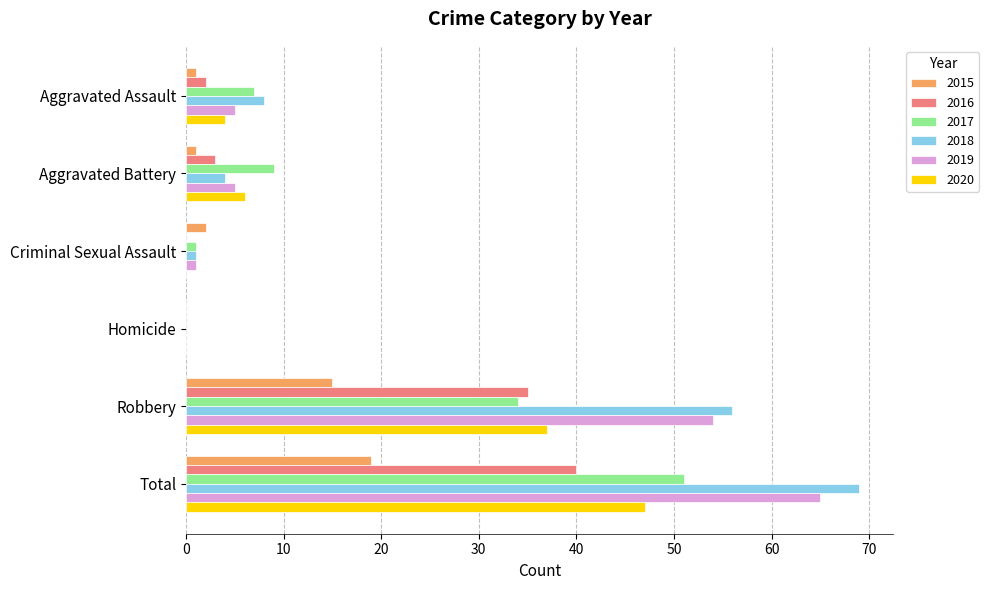

True or false: 2018 has a value of 69 at Total.

True